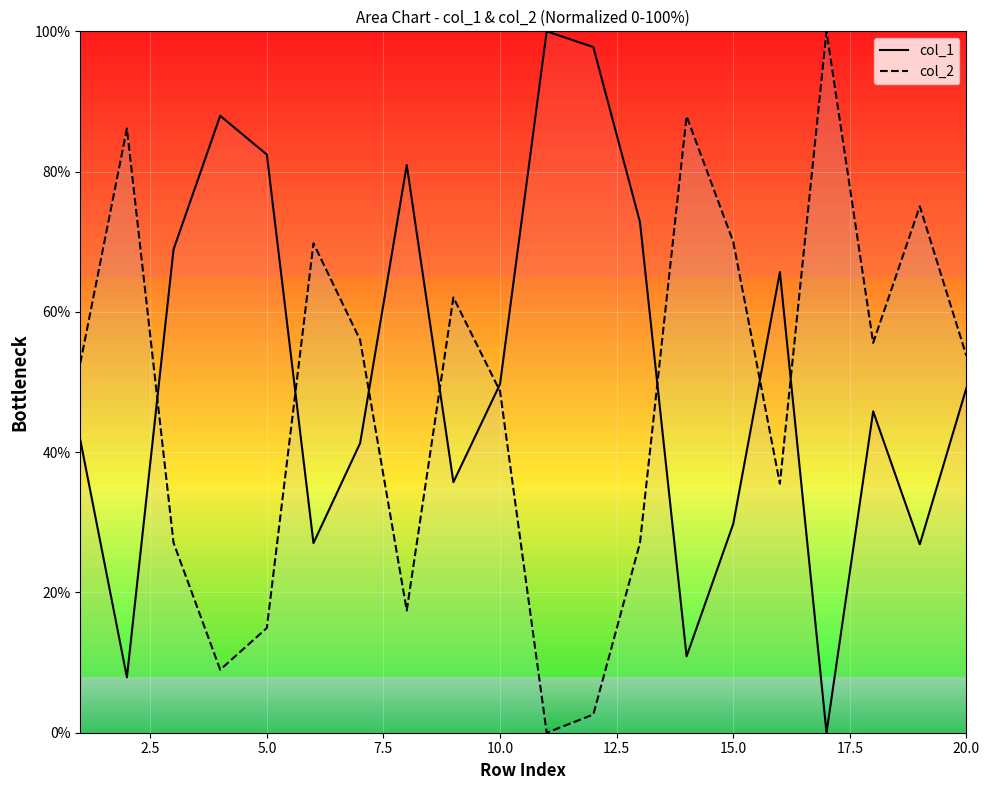

Which series has the largest range (max minus min)?

col_1